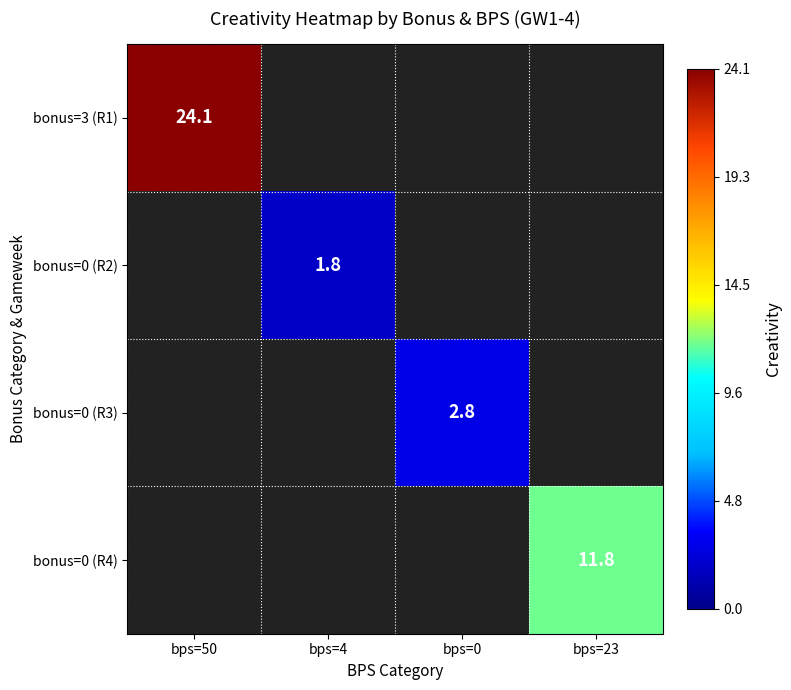

What is the maximum value shown in the chart?

24.1